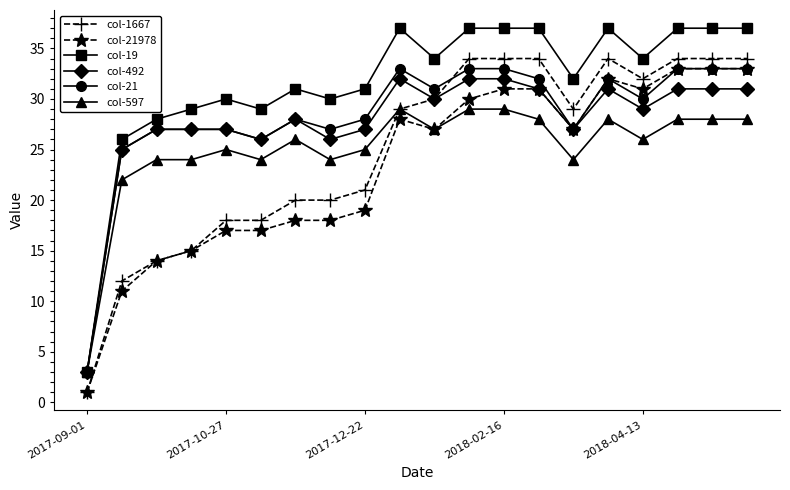

How many lines are shown in the chart?

6